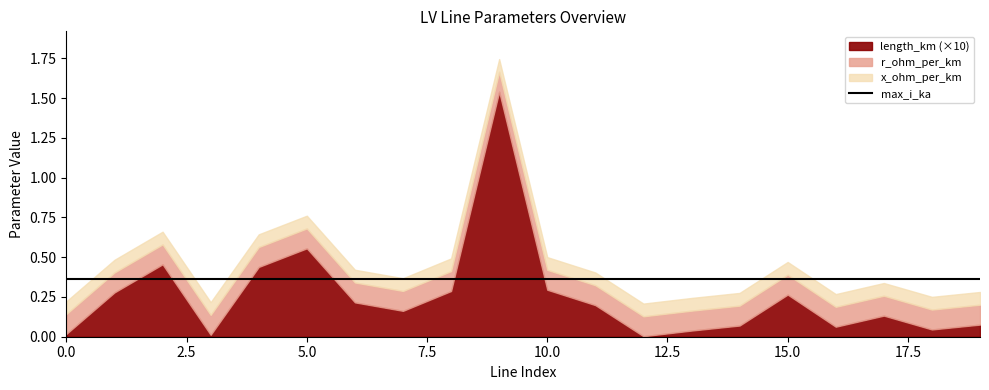

Reading right to left, what are all the values shown in this chart?

length_km: 0.0	0.0	0.0	0.0	0.0	0.0	0.0	0.0	0.0	0.0	0.2	0.0	0.0	0.0	0.1	0.0	0.0	0.0	0.0	0.0
r_ohm_per_km: 0.1	0.1	0.1	0.1	0.1	0.1	0.1	0.1	0.1	0.1	0.1	0.1	0.1	0.1	0.1	0.1	0.1	0.1	0.1	0.1
x_ohm_per_km: 0.1	0.1	0.1	0.1	0.1	0.1	0.1	0.1	0.1	0.1	0.1	0.1	0.1	0.1	0.1	0.1	0.1	0.1	0.1	0.1
max_i_ka: 0.4	0.4	0.4	0.4	0.4	0.4	0.4	0.4	0.4	0.4	0.4	0.4	0.4	0.4	0.4	0.4	0.4	0.4	0.4	0.4